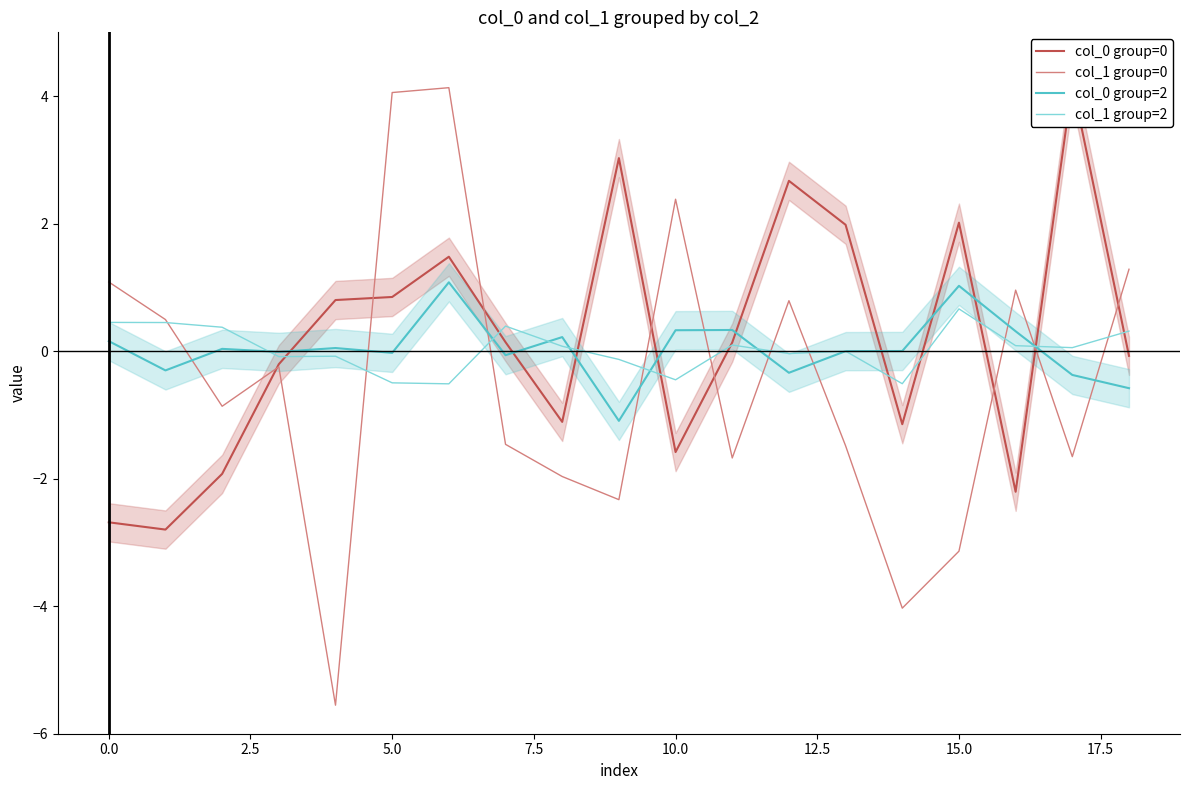

What is the highest value of the col_0 group=2 series?

1.1